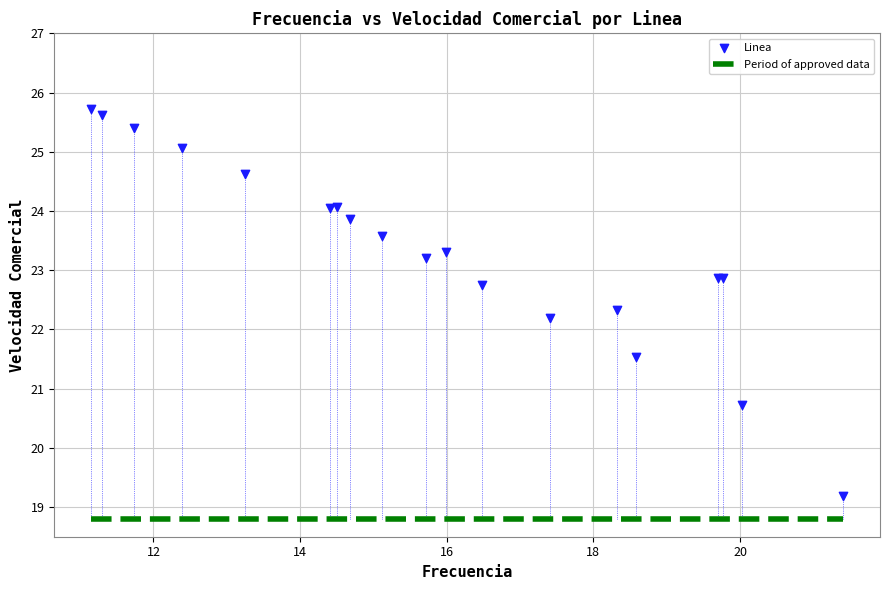

What Y value in the scatter plot is closest to 22?

22.2